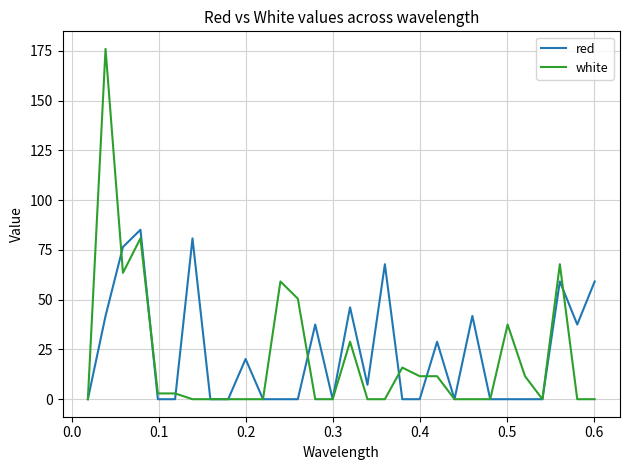

What is the maximum value shown in the chart?

176.0